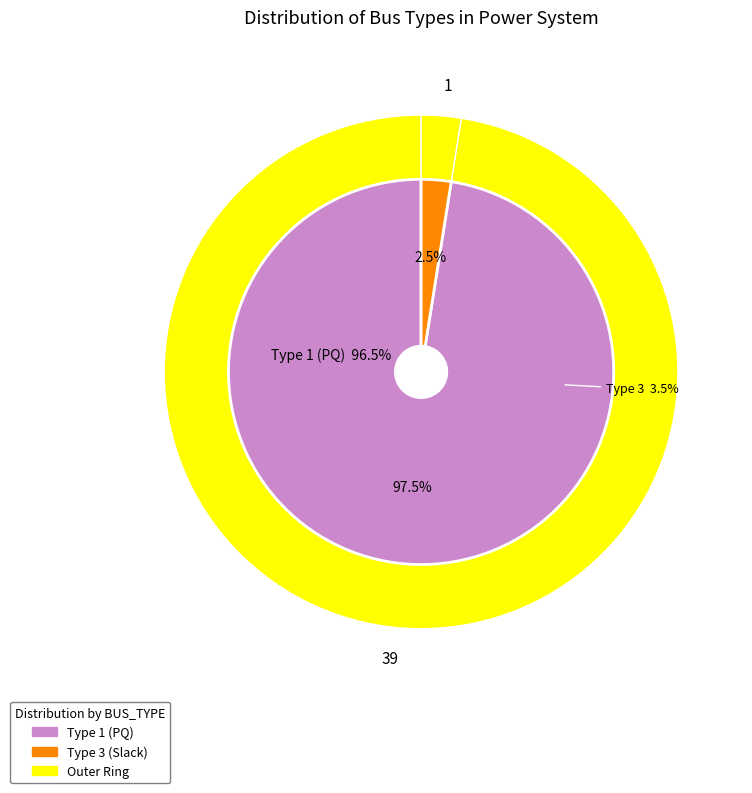

Does BUS_TYPE_3 account for over 50% of the chart?

No